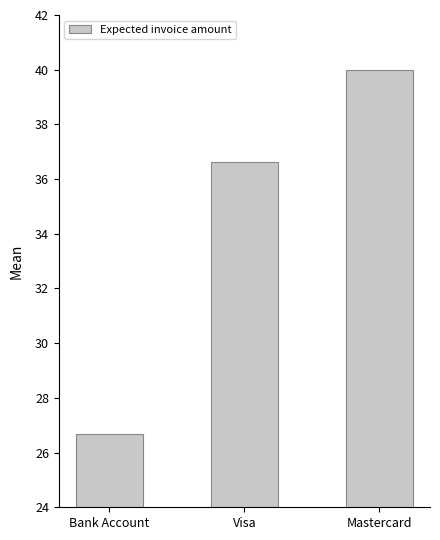

Is it true that the value at Visa is 36.6?

True